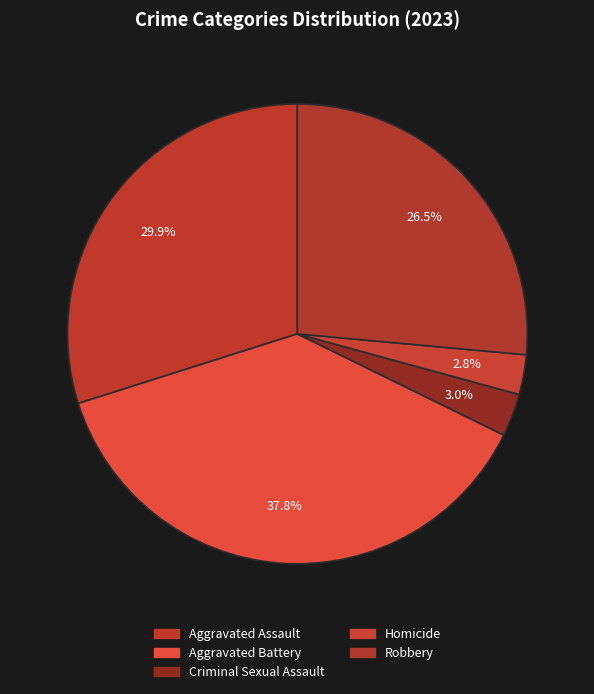

Rank the categories by value from lowest to highest.

Homicide, Criminal Sexual Assault, Robbery, Aggravated Assault, Aggravated Battery